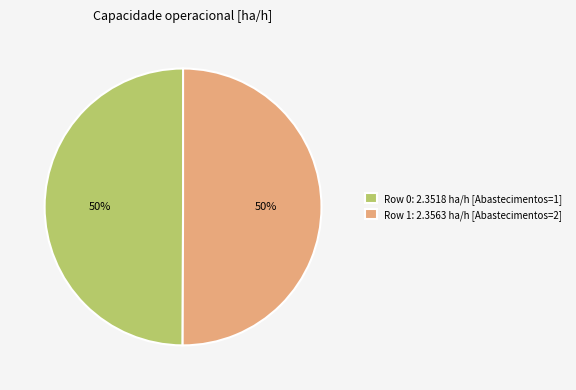

To the nearest percent, what is the average slice percentage?

50%